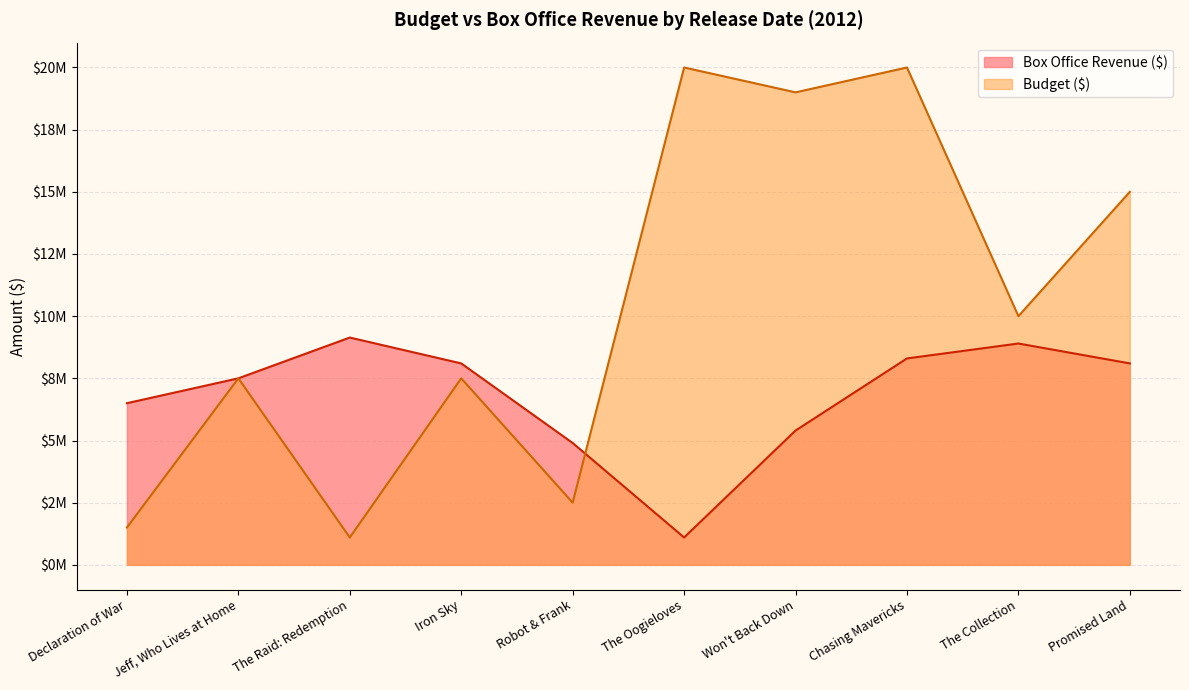

Rank the series by their average value, from lowest to highest.

Box Office Revenue ($), Budget ($)